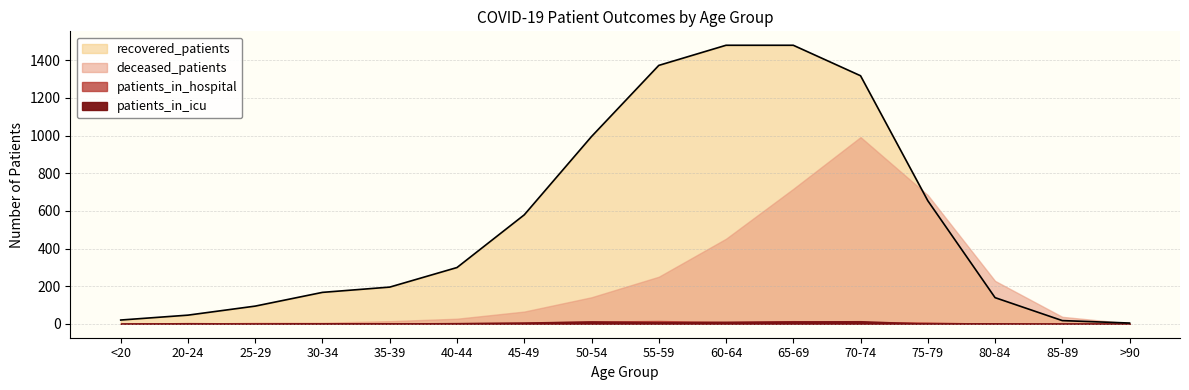

True or false: patients_in_hospital and recovered_patients cross at least once.

False